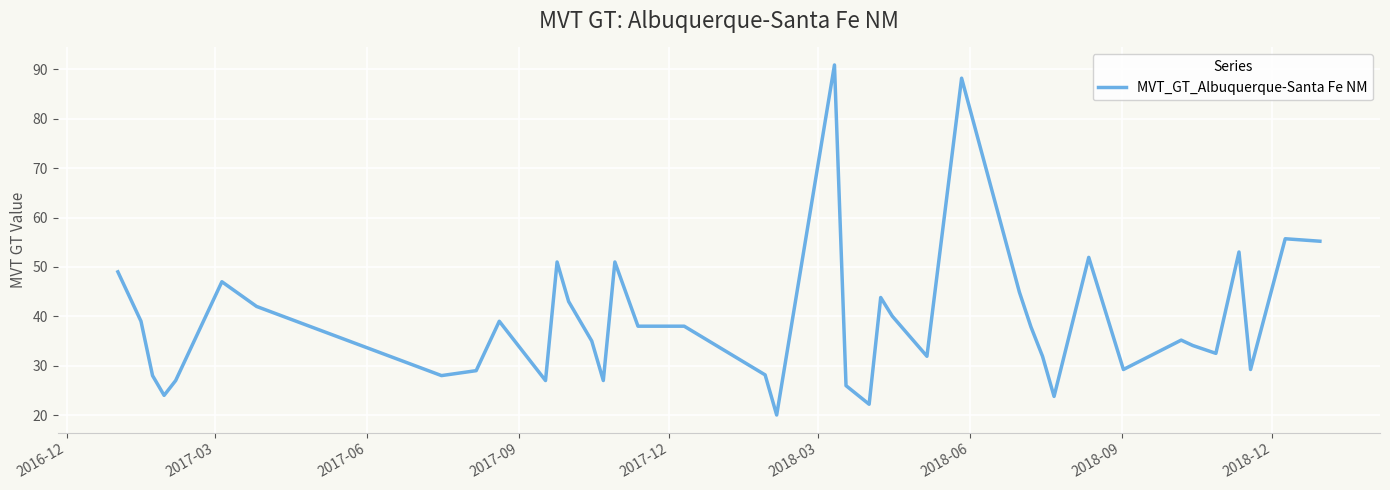

What is the difference between the maximum and minimum values?

70.9